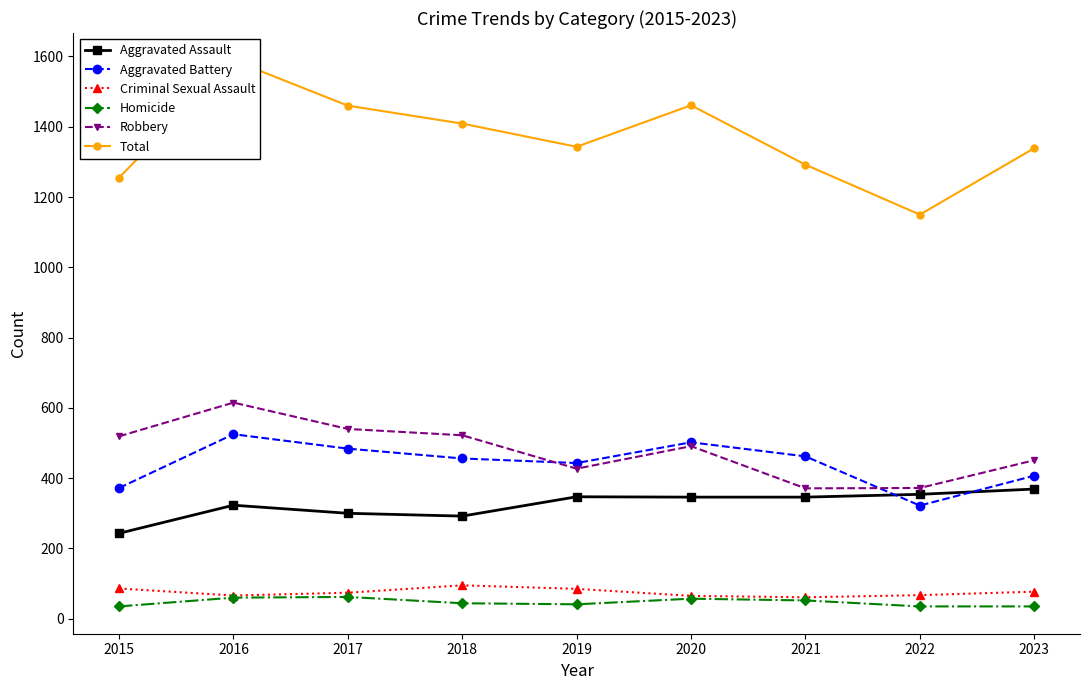

List the labels in order of Homicide value, largest first.

2017, 2016, 2020, 2021, 2018, 2019, 2015, 2022, 2023